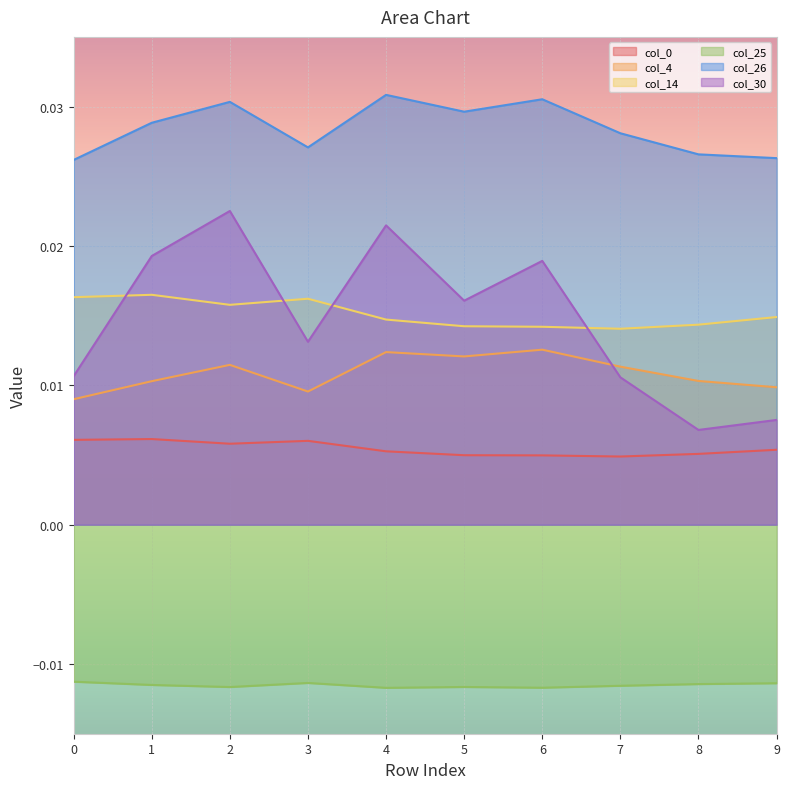

How many lines are shown in the chart?

6